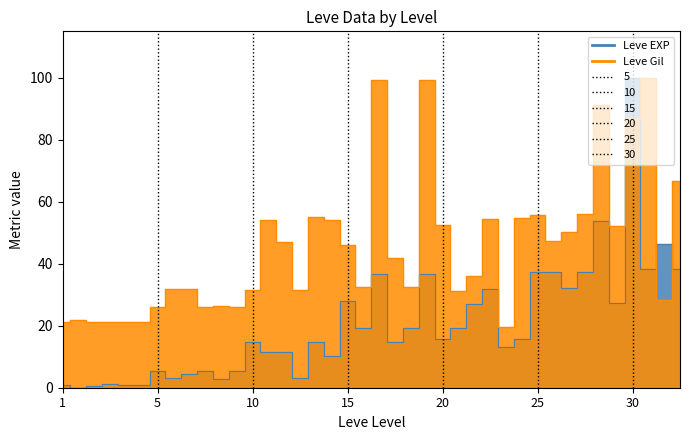

Where is the first local maximum for Leve EXP?

1